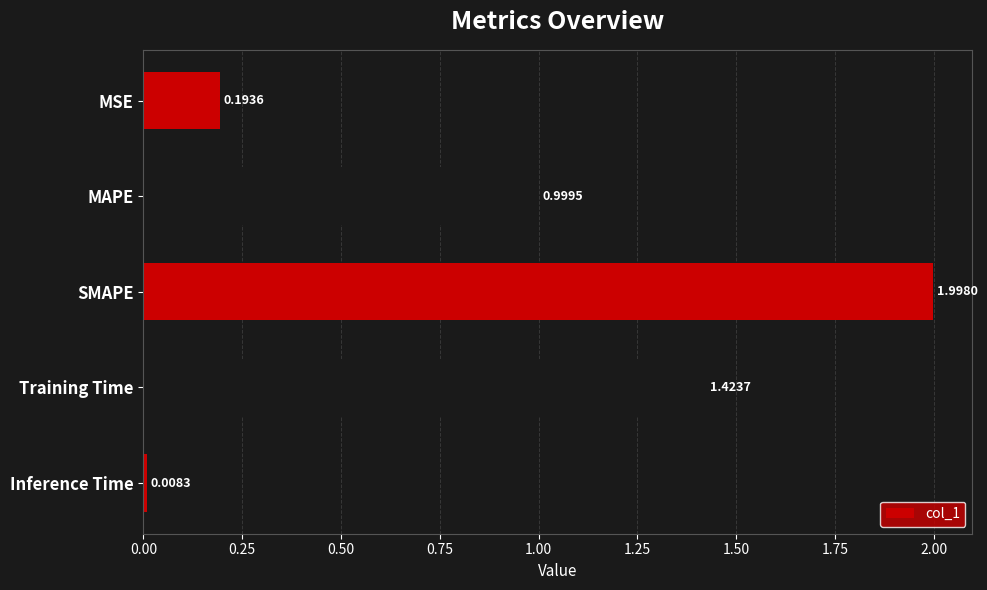

What is the label of the 2nd bar from the top?

MAPE